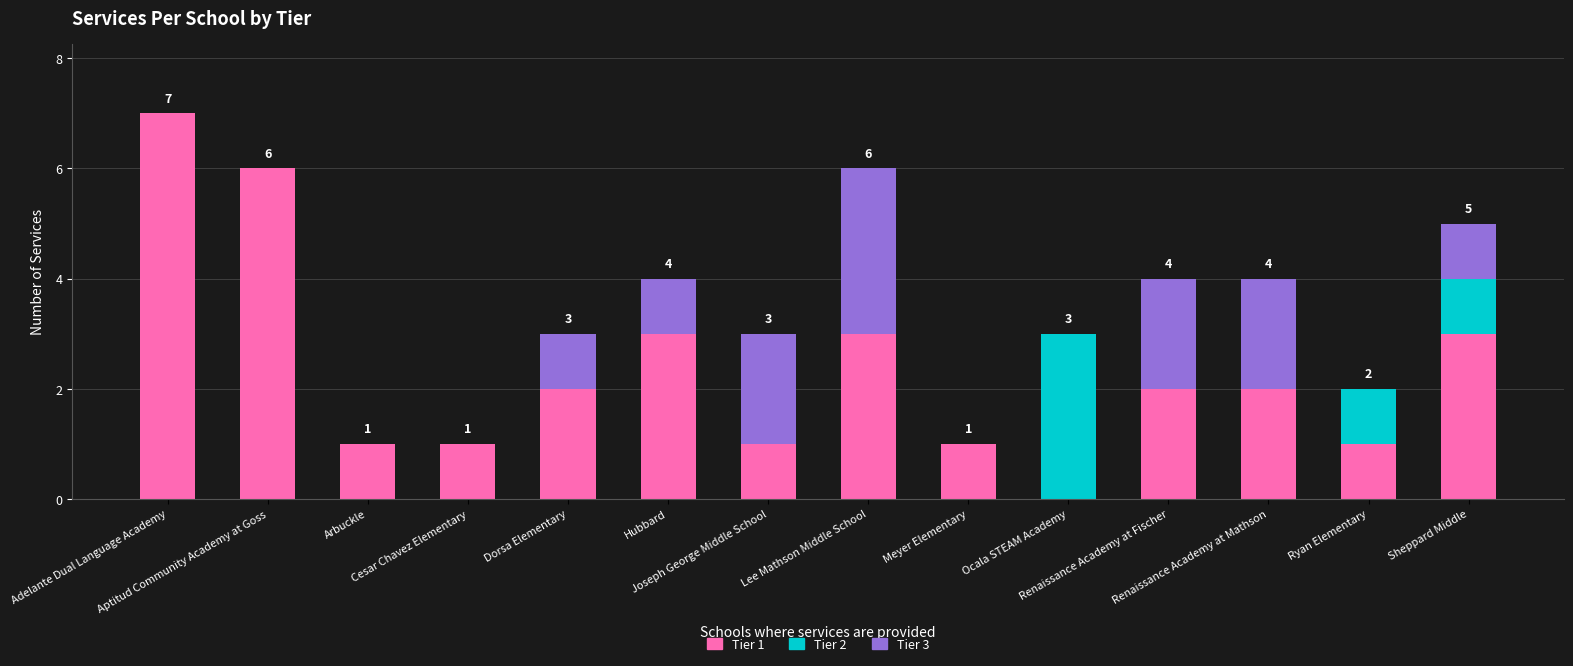

What is the difference between the Tier 1 values at Adelante Dual Language Academy and Hubbard?

4